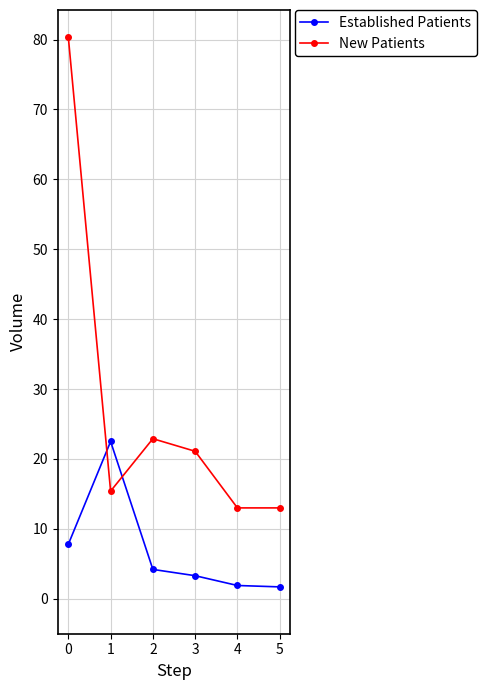

What is the value of the Established Patients point at the 5th from the left?

1.9